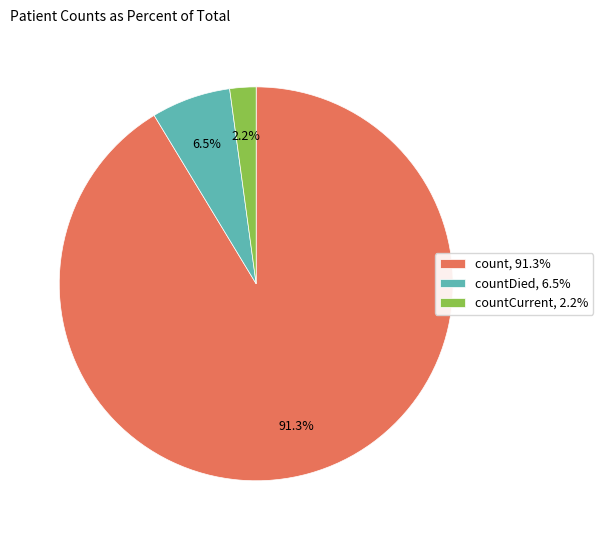

Do countCurrent, 2.2% and count, 91.3% together represent more than half of the pie?

Yes